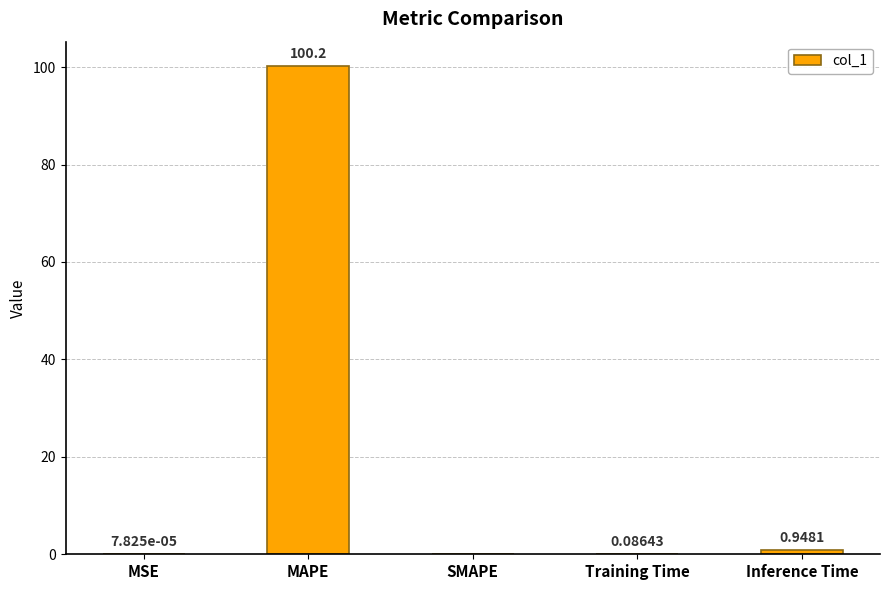

How many values are above zero?

4